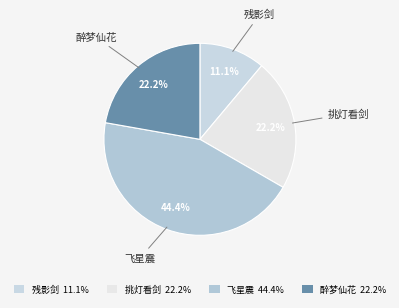

How many segments does this pie chart have?

4